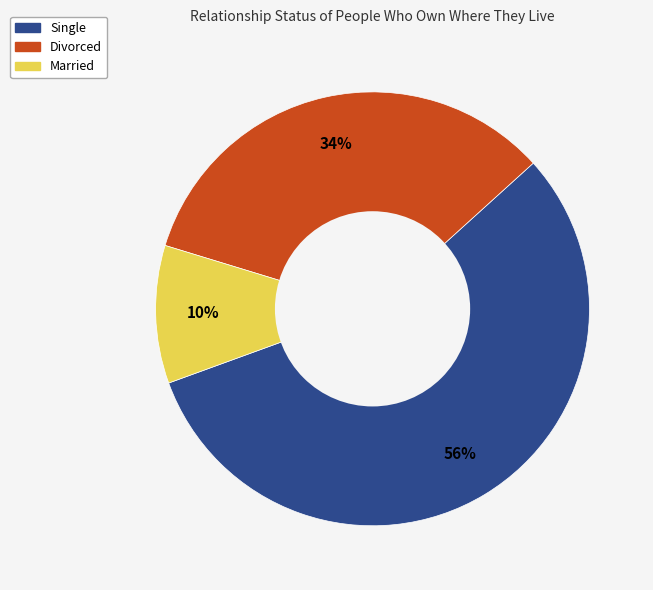

Rank the categories by value from lowest to highest.

Married, Divorced, Single